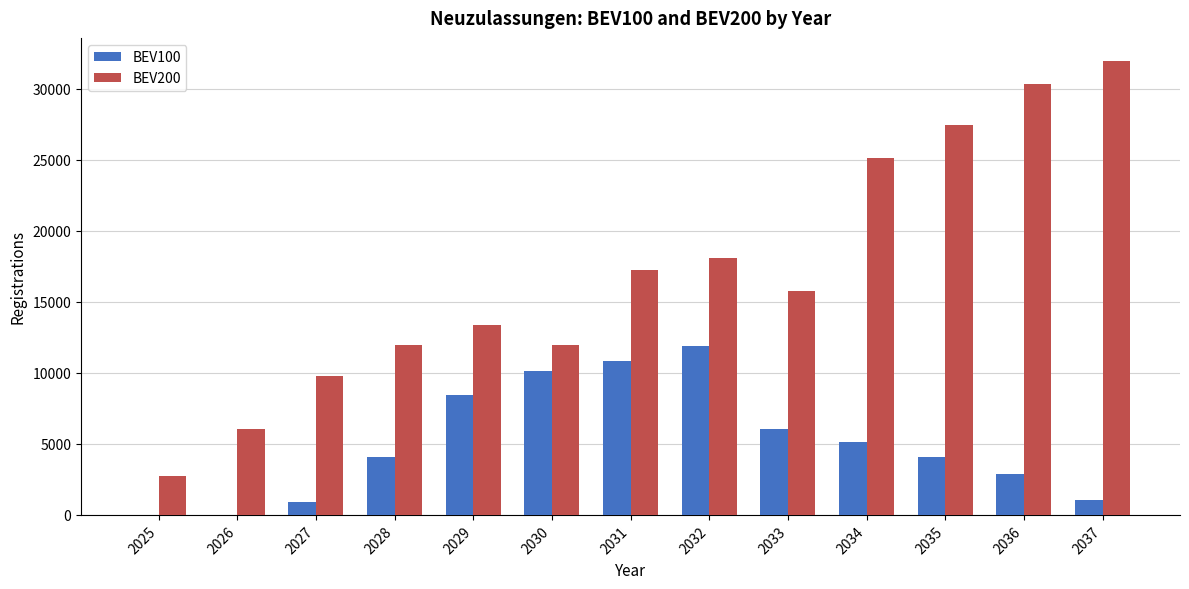

True or false: BEV200 has a value of 15751.4 at 2033.

True